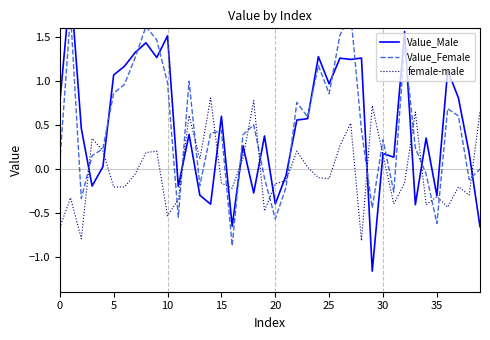

True or false: female-male and Value_Male intersect in this chart.

True